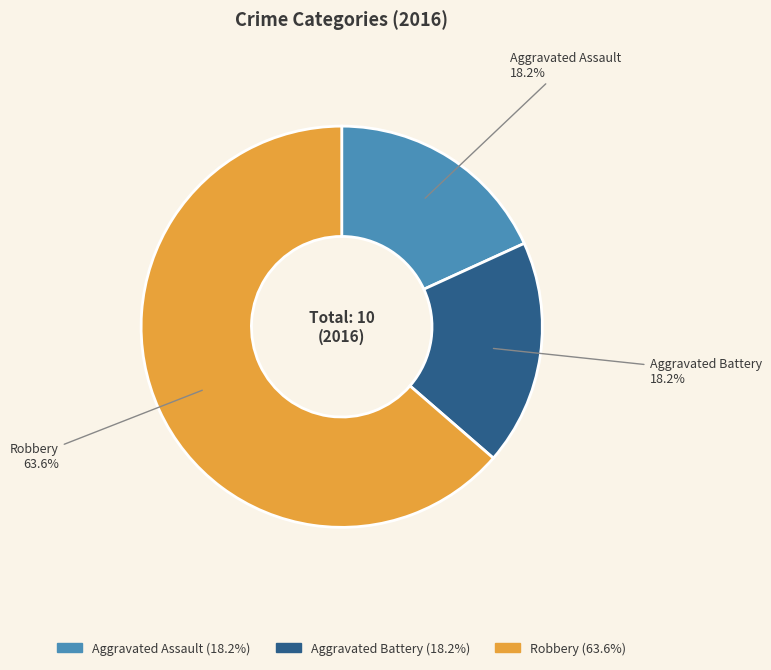

Is there any slice that represents more than half of the pie?

Yes